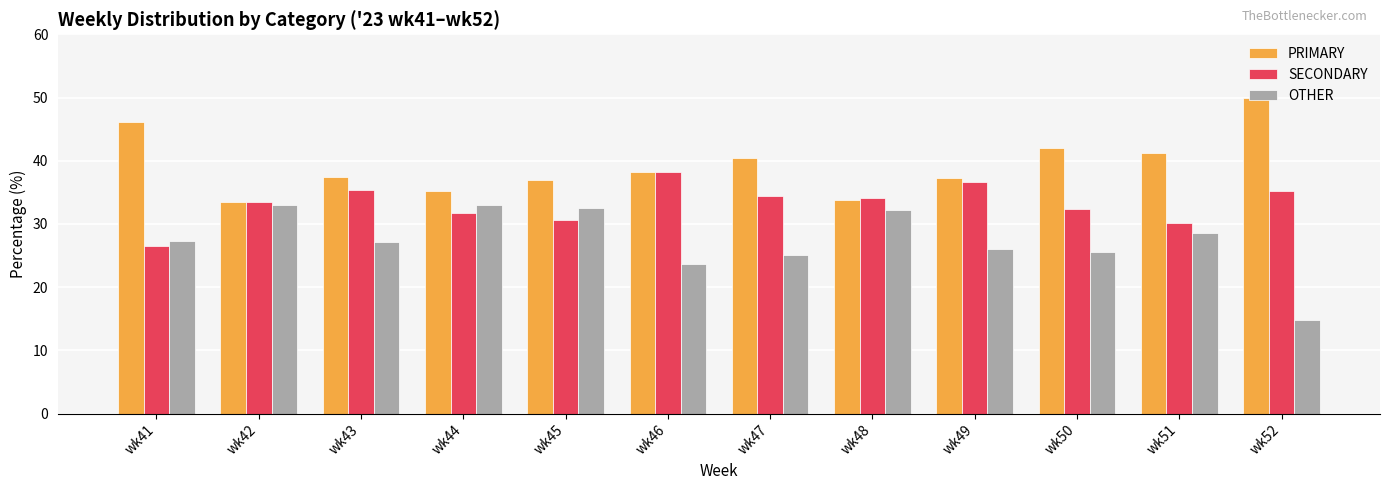

The value of PRIMARY at wk48 is 33.7. True or false?

True